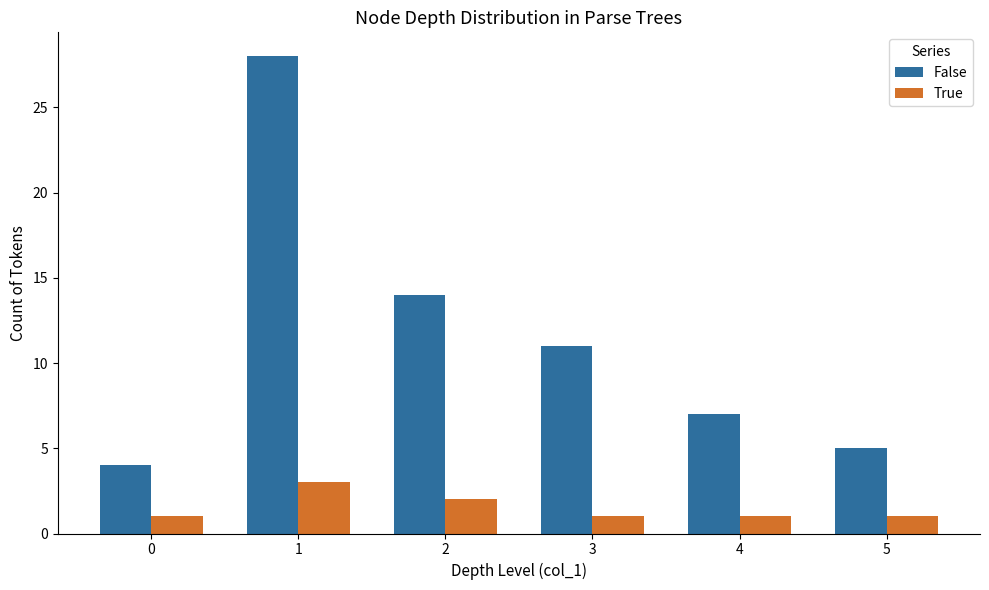

Which series changed the most between 2 and 4?

False